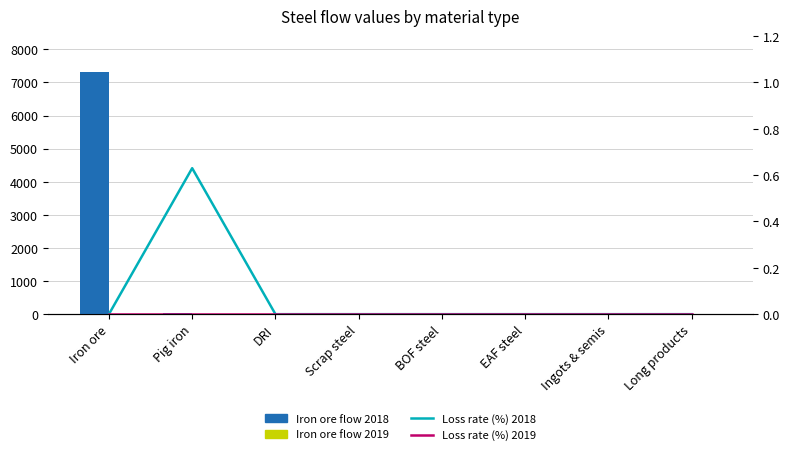

How many distinct data groups are displayed?

4